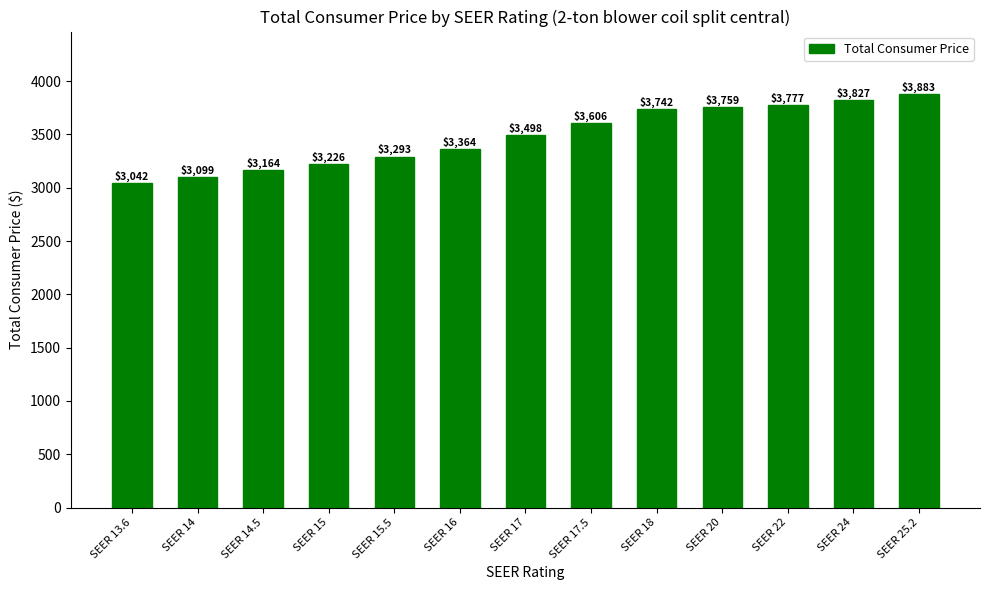

What is the smallest value displayed?

3042